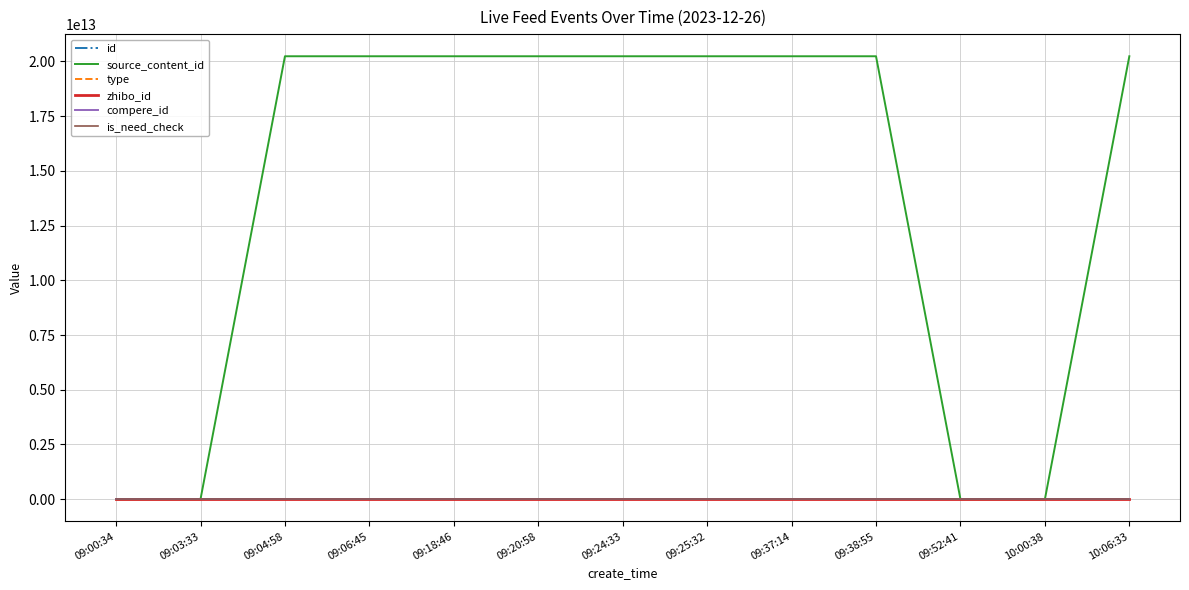

True or false: id and zhibo_id cross at least once.

False